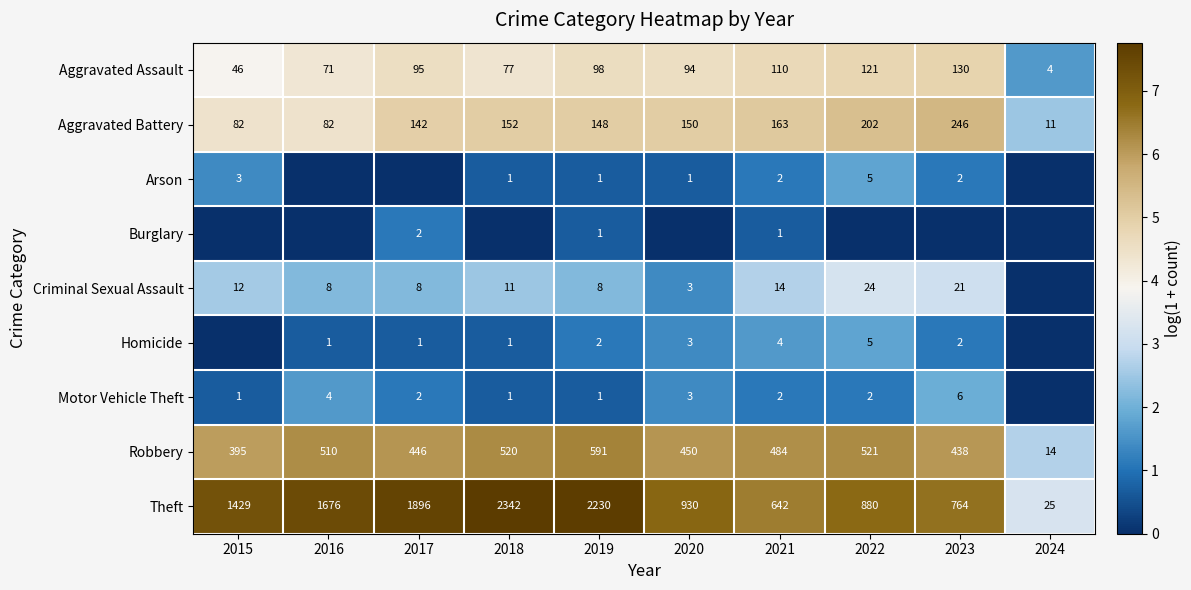

Rank the categories by Theft value from highest to lowest.

2018, 2019, 2017, 2016, 2015, 2020, 2022, 2023, 2021, 2024